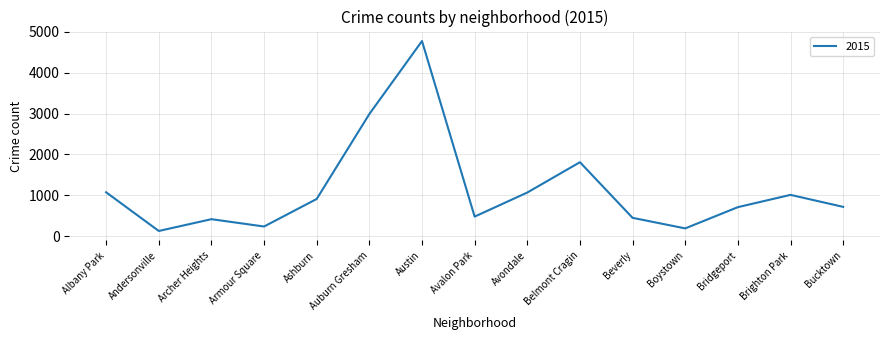

What position from the left is Belmont Cragin?

10